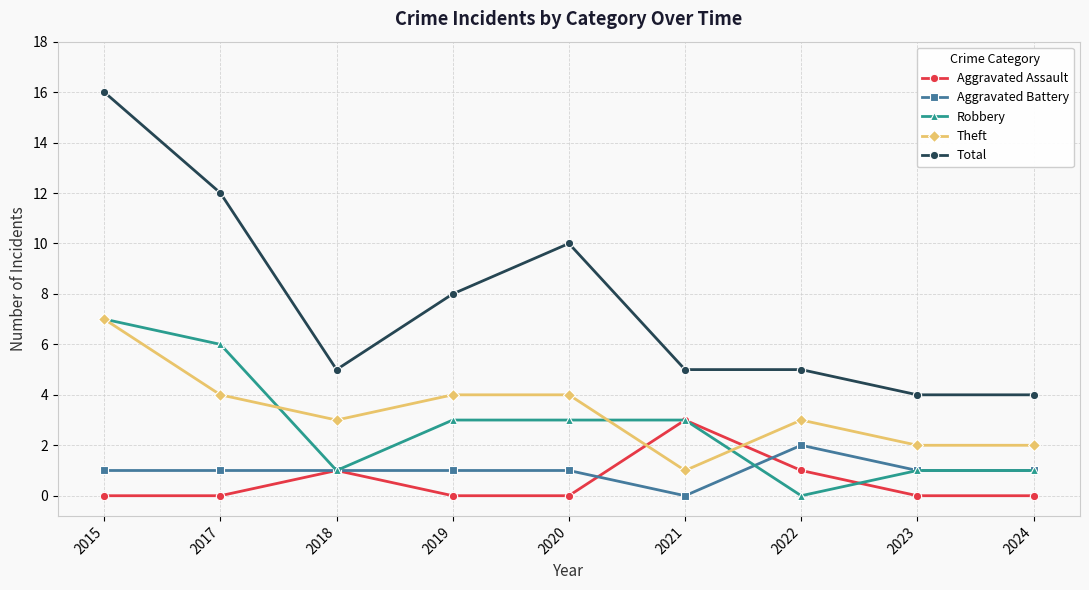

How many distinct data groups are displayed?

5